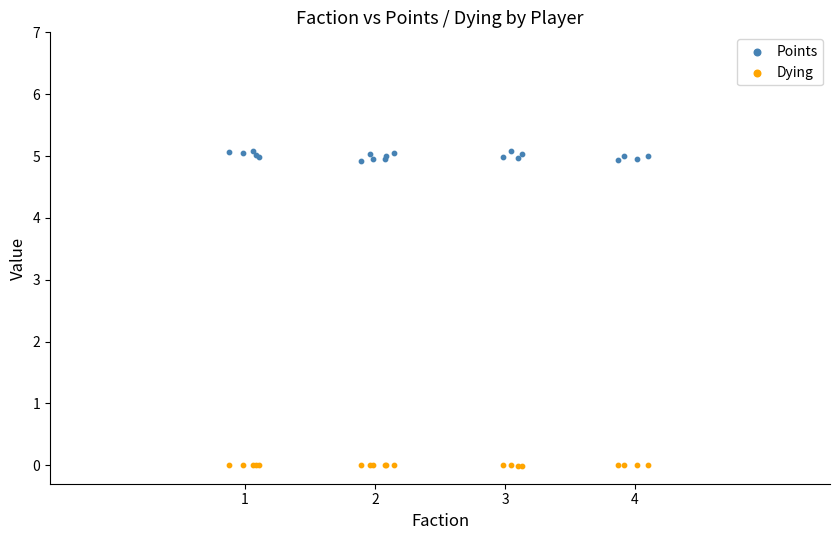

What is the X range (max minus min) for the scatter plot?

3.2